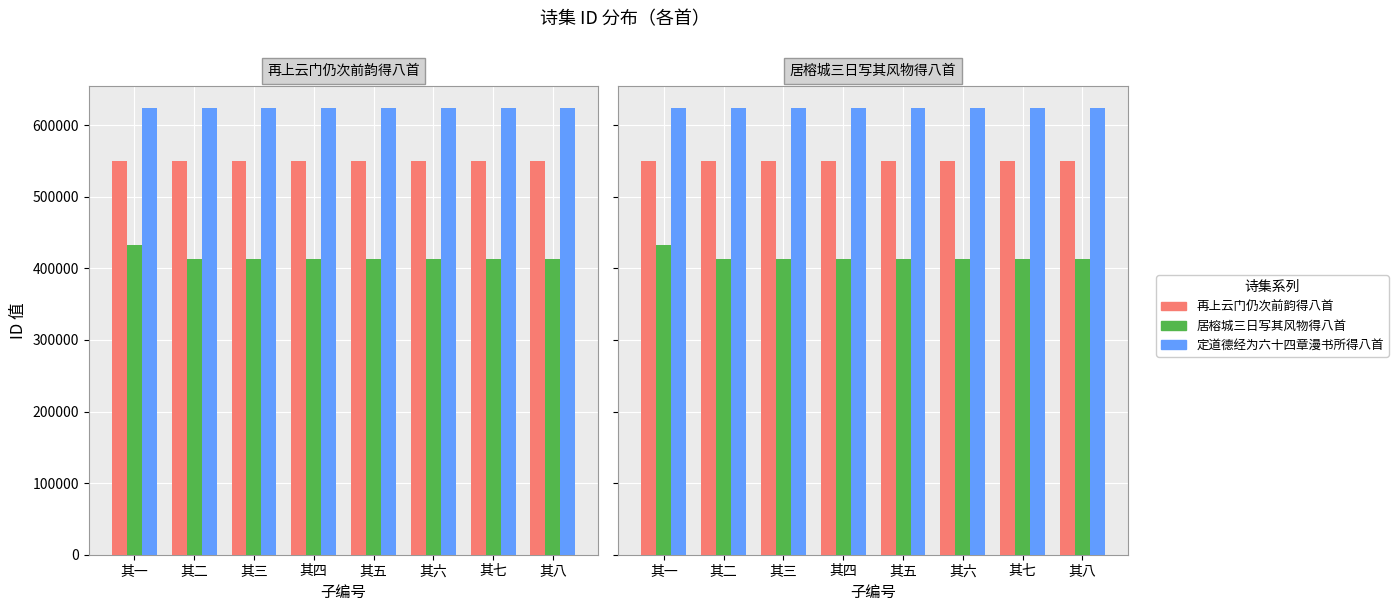

What is the label of the 5th bar from the right?

其四